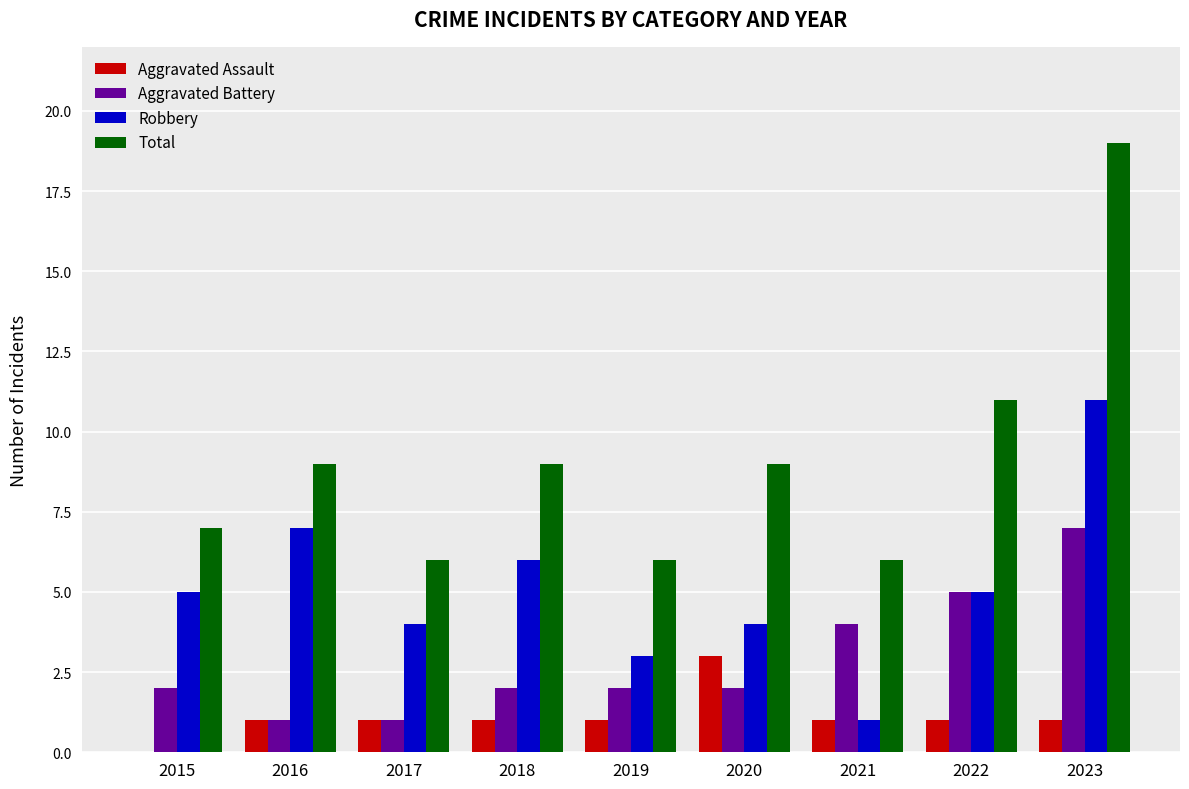

What is the total value across all series at 2019?

12